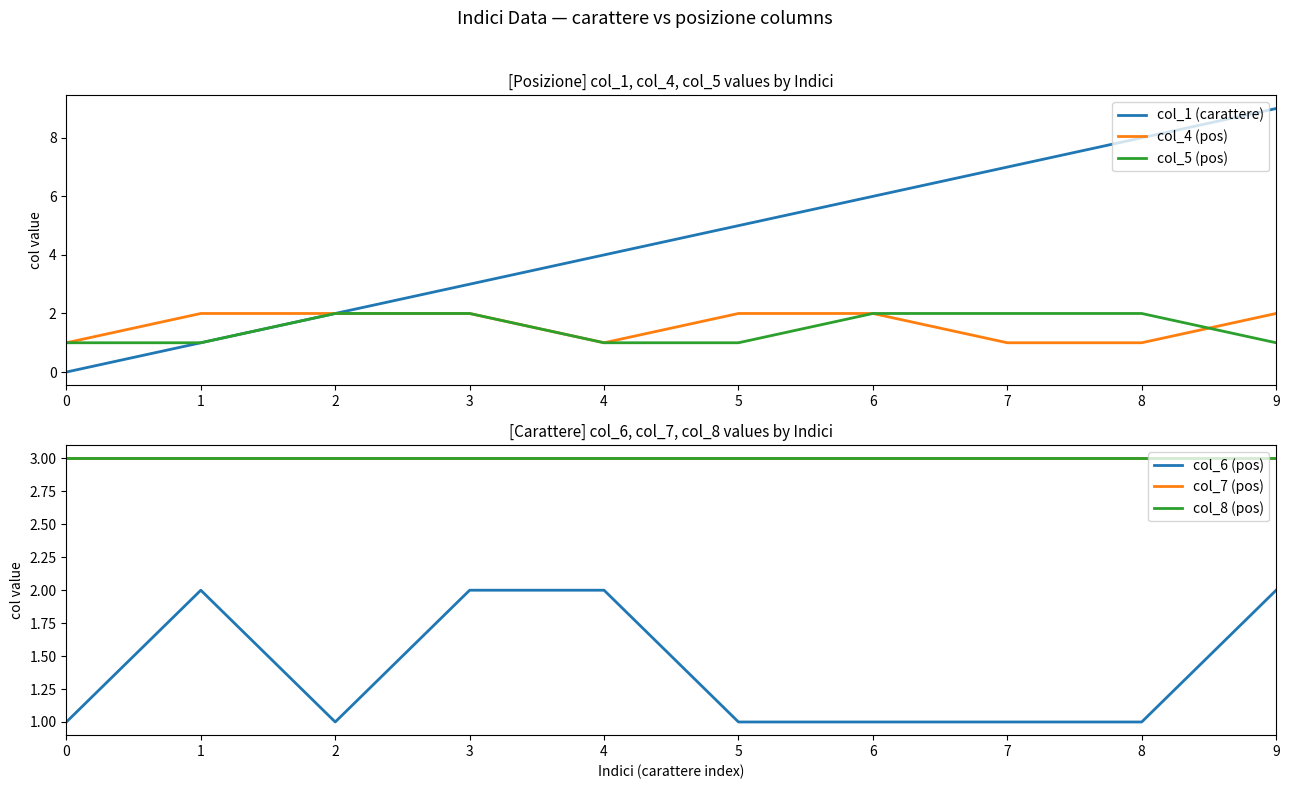

What is the difference between the second highest and second lowest values in the col_6 (pos) series?

1